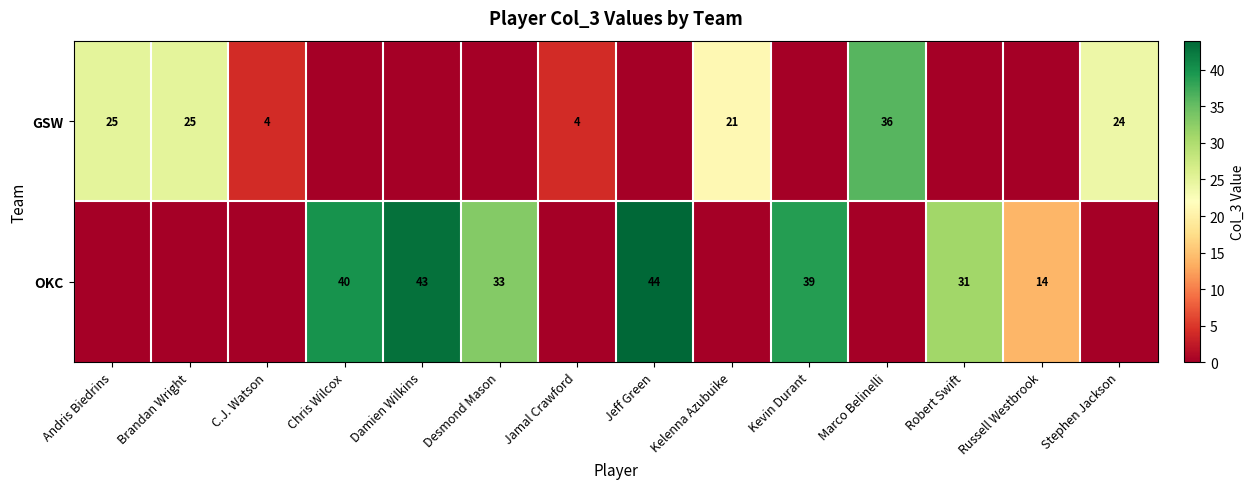

The OKC series shows 43 at Damien Wilkins. True or false?

True